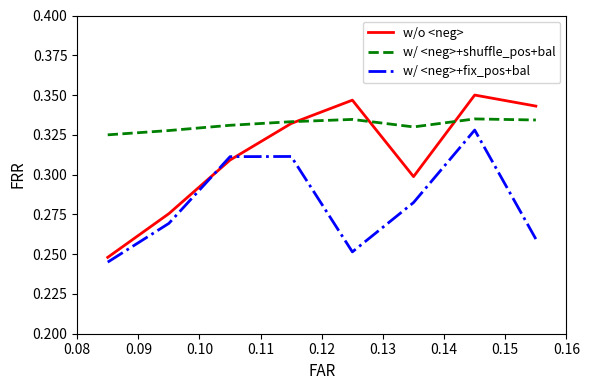

Which series has the largest total across all categories?

w/ <neg>+shuffle_pos+bal